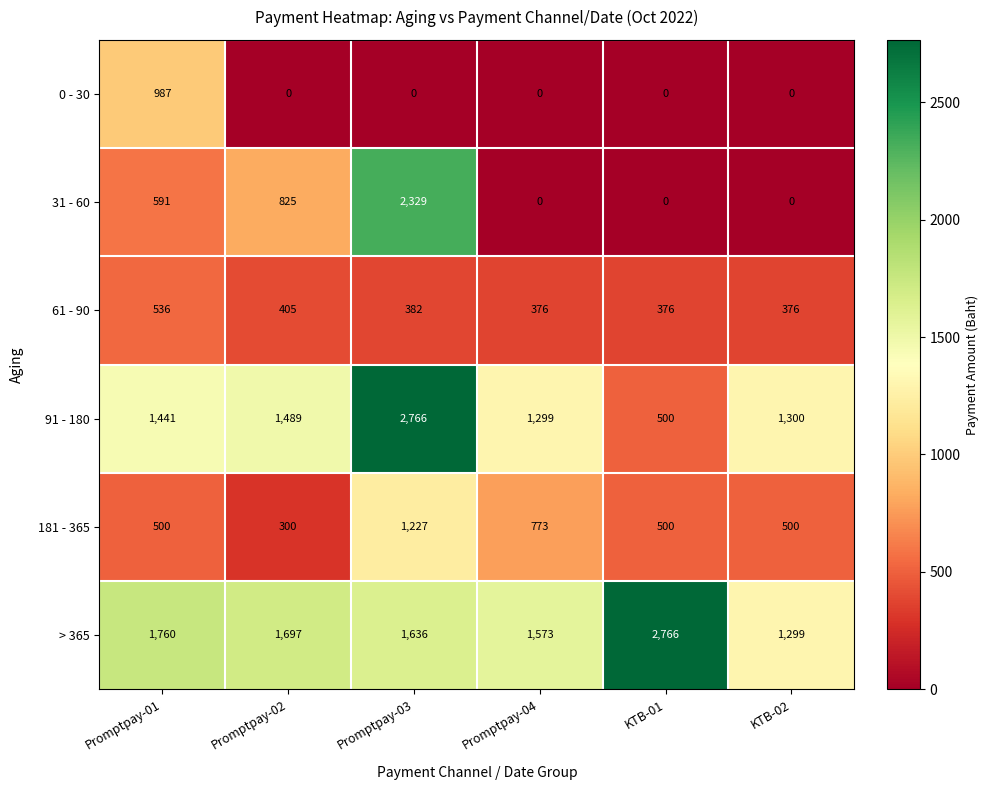

Is it true that 31 - 60 equals 379 at Promptpay-01?

False